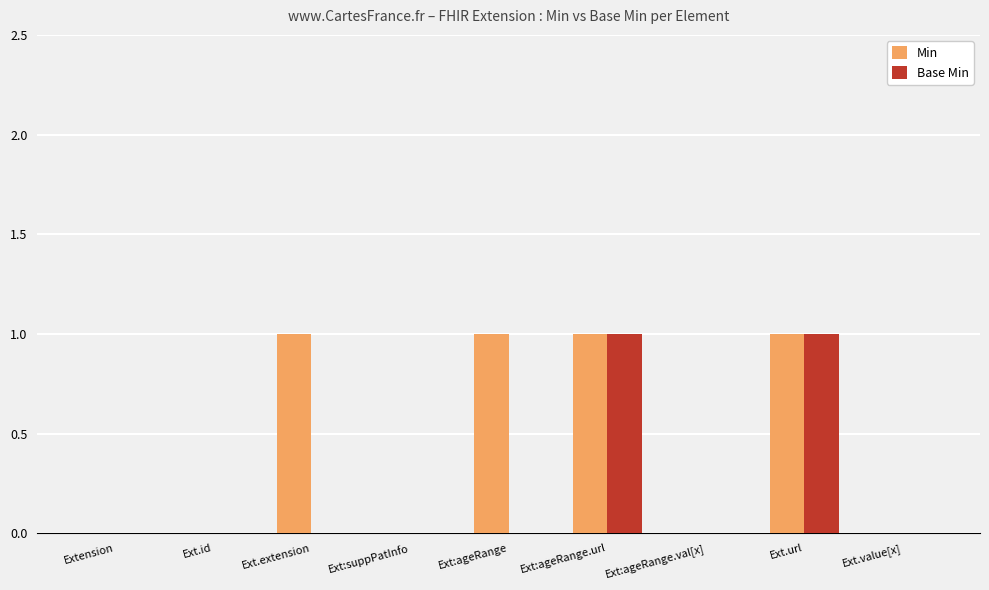

The value of Min at Extension is 1. True or false?

False